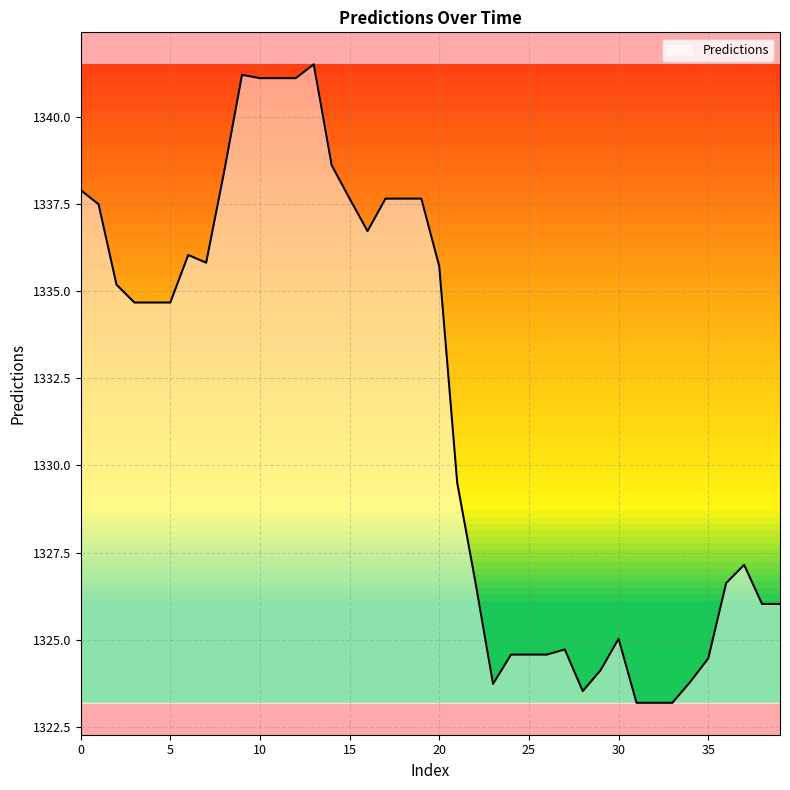

What is the difference between the maximum and minimum values?

18.3